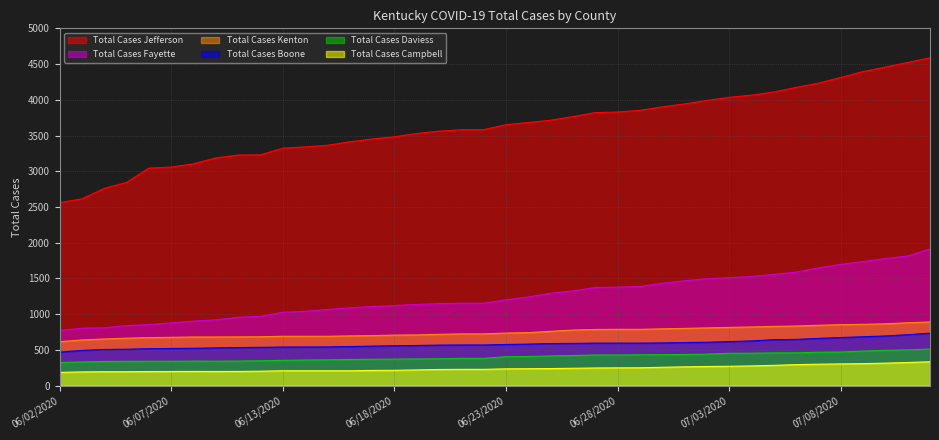

How many values in the Total Cases Campbell series are below 234?

20